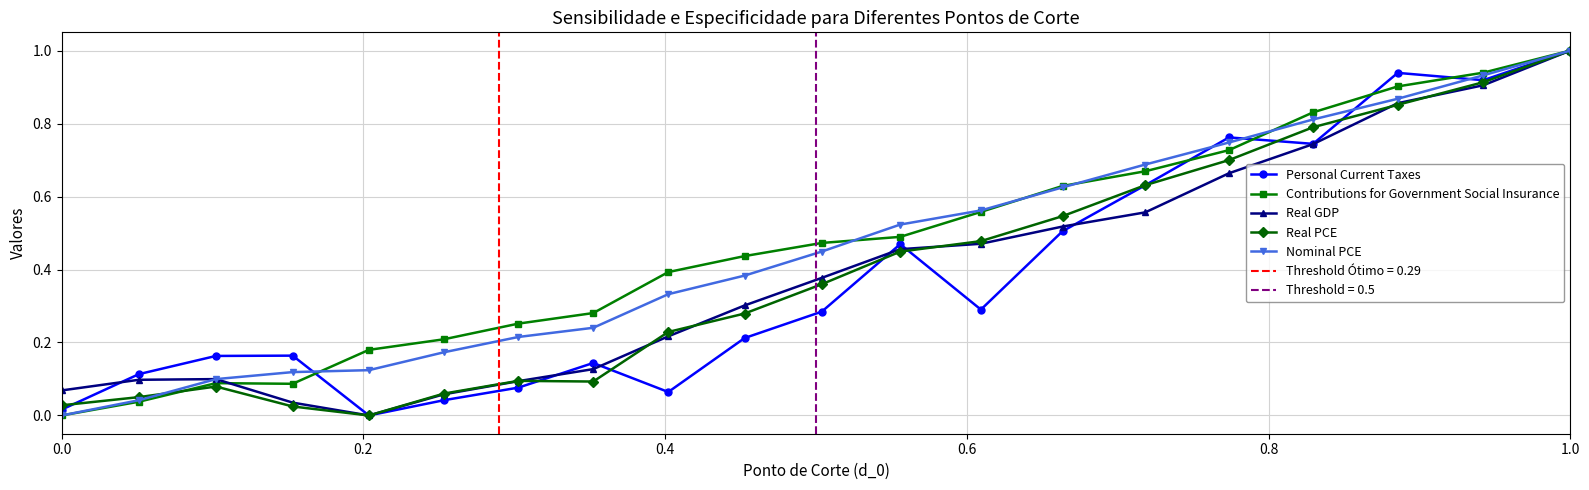

In Personal Current Taxes, how many points are lower than both neighbors (excluding endpoints)?

5